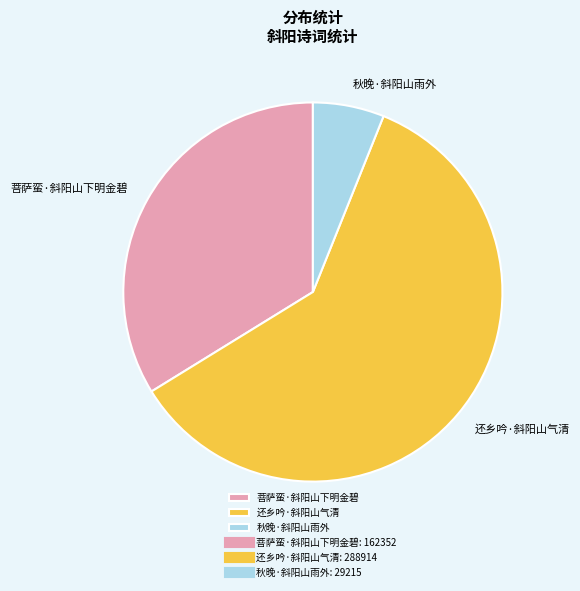

True or false: 菩萨蛮·斜阳山下明金碧 accounts for 22% of the total.

False